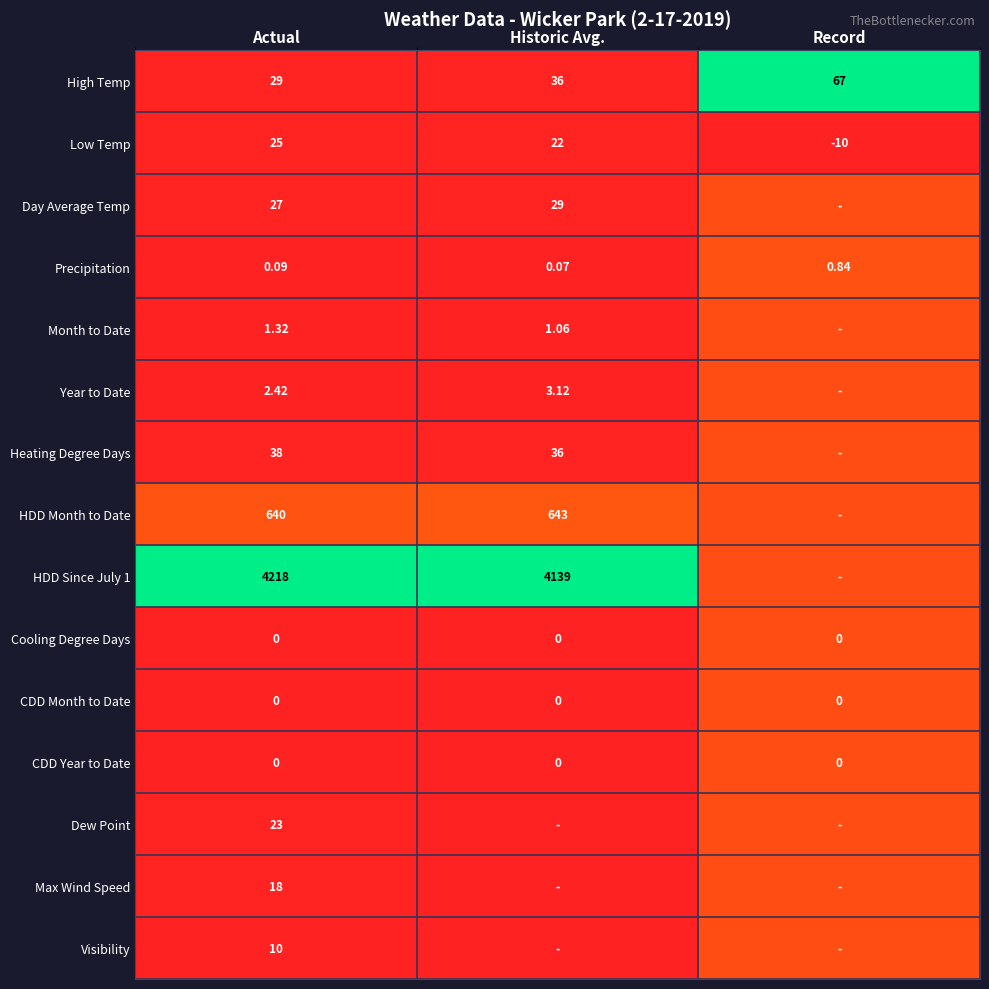

Is the value of HDD Since July 1 at Actual greater than the value of High Temp at Historic Avg.?

Yes